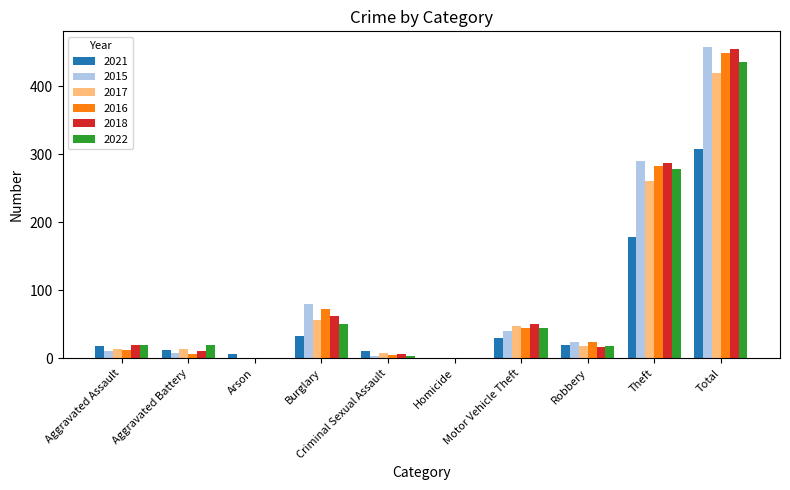

How many data points does each series have?

10